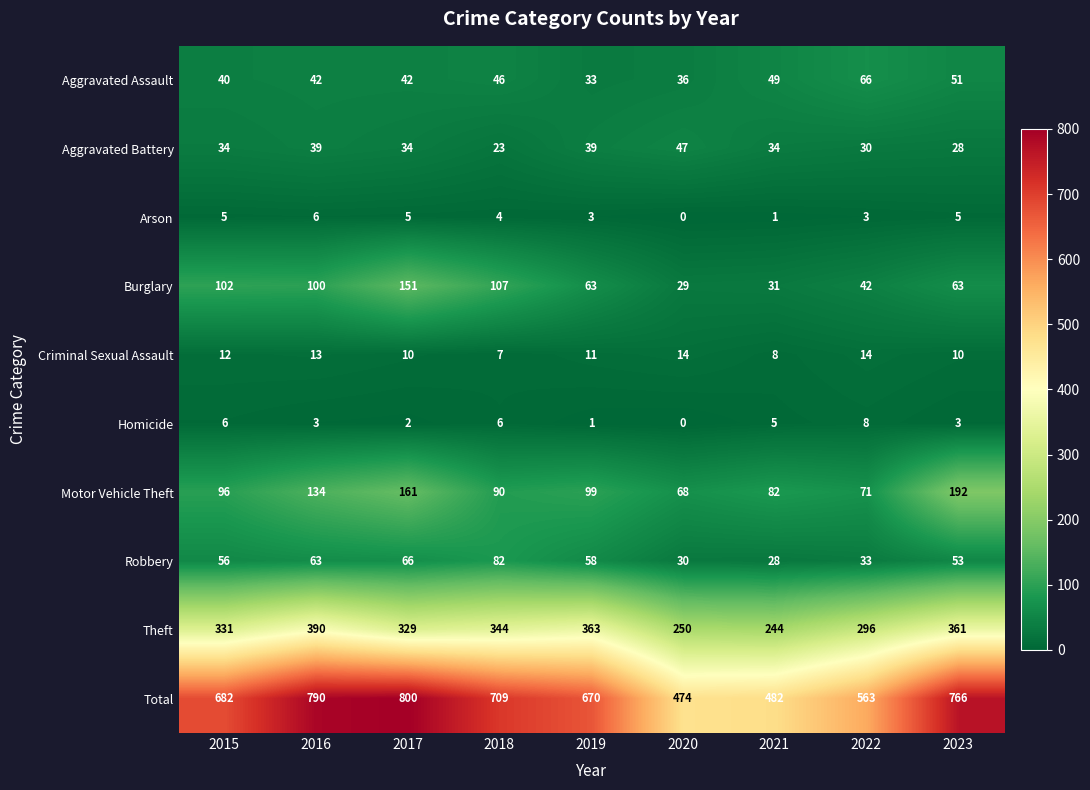

What is the difference between the maximum and minimum values in the Homicide series?

8